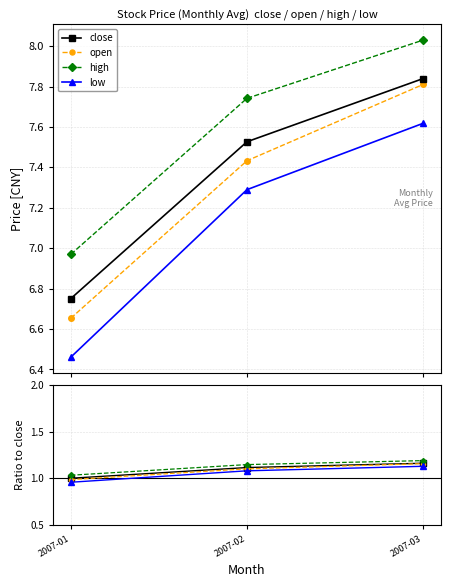

List the series in order of their overall mean, lowest first.

low, open, close, high